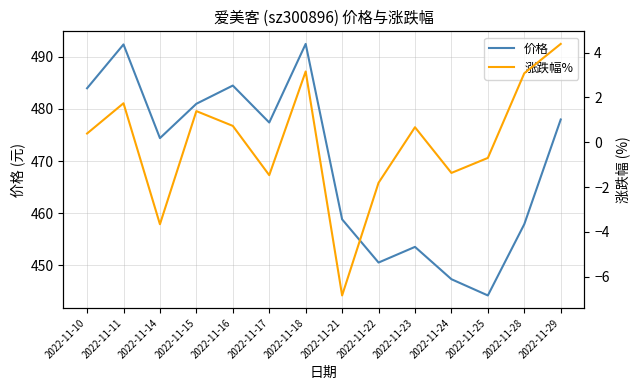

True or false: 涨跌幅% and 价格 intersect in this chart.

False